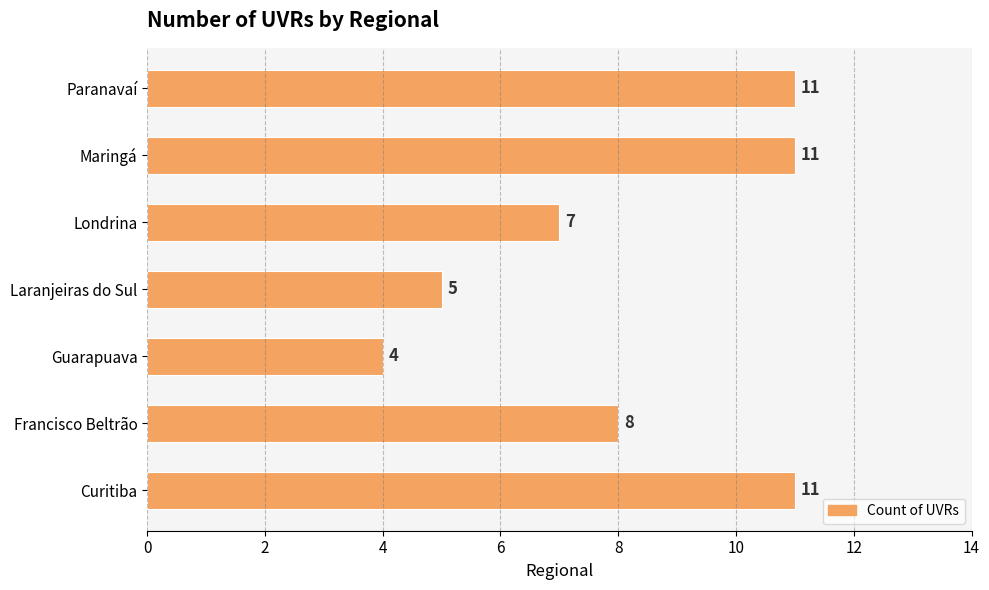

Which has a higher value, Paranavaí or Francisco Beltrão?

Paranavaí